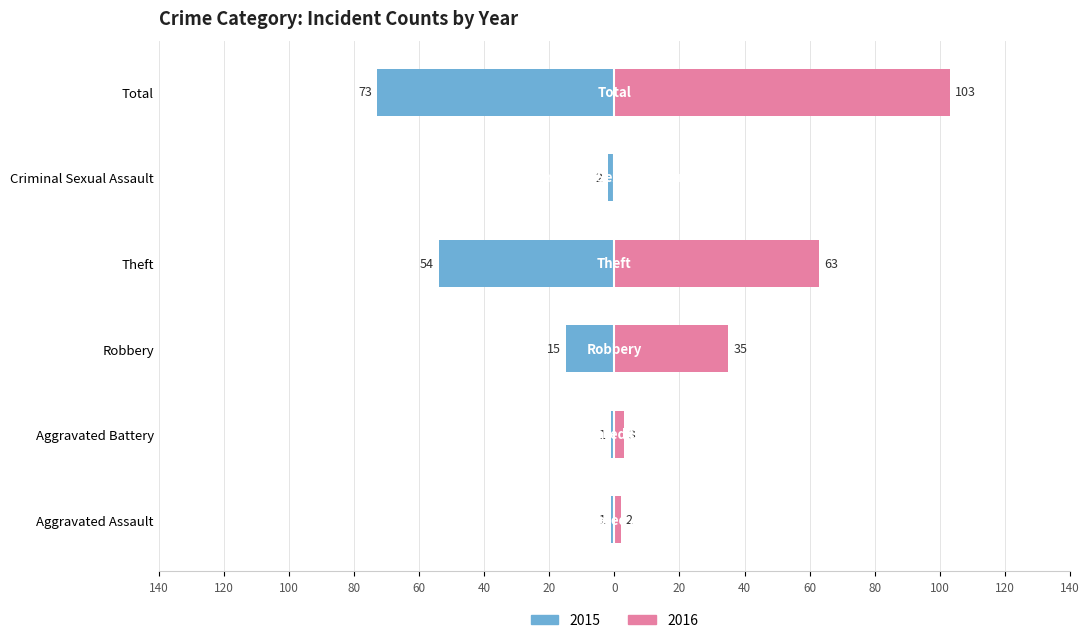

The Left series shows -15 at Robbery. True or false?

True